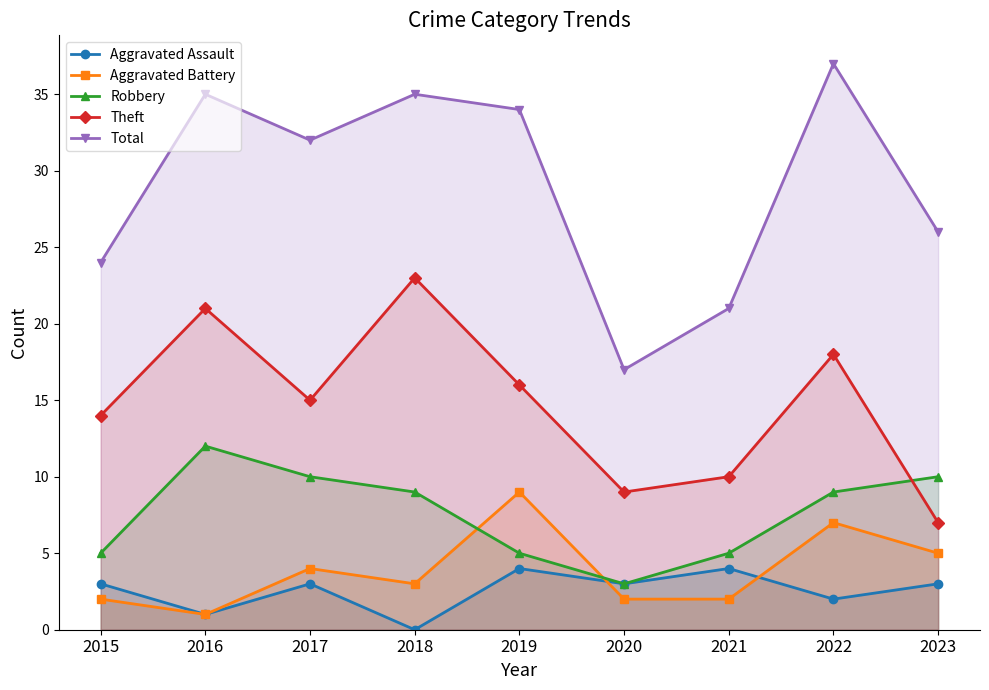

Which series has the largest range (max minus min)?

Total